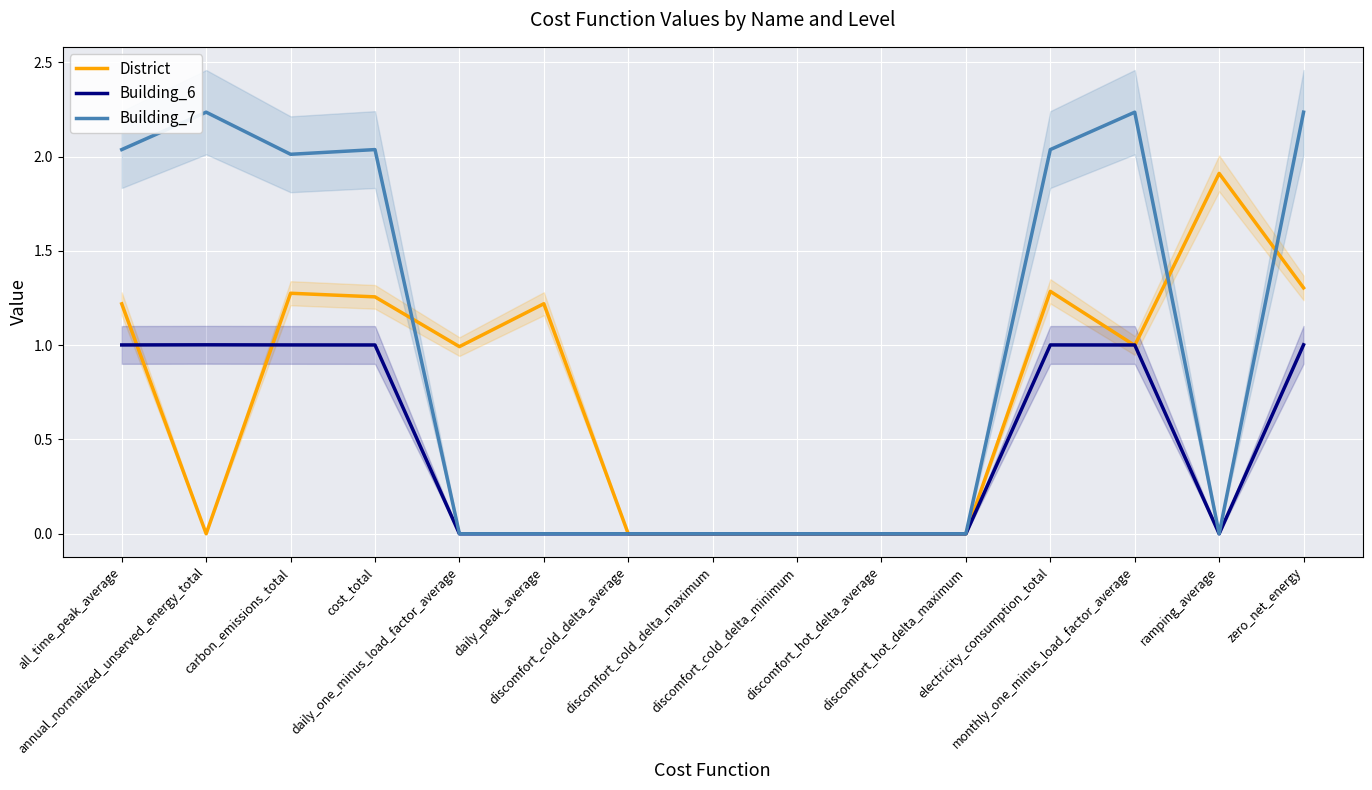

What is the highest value of the Building_6 series?

1.0